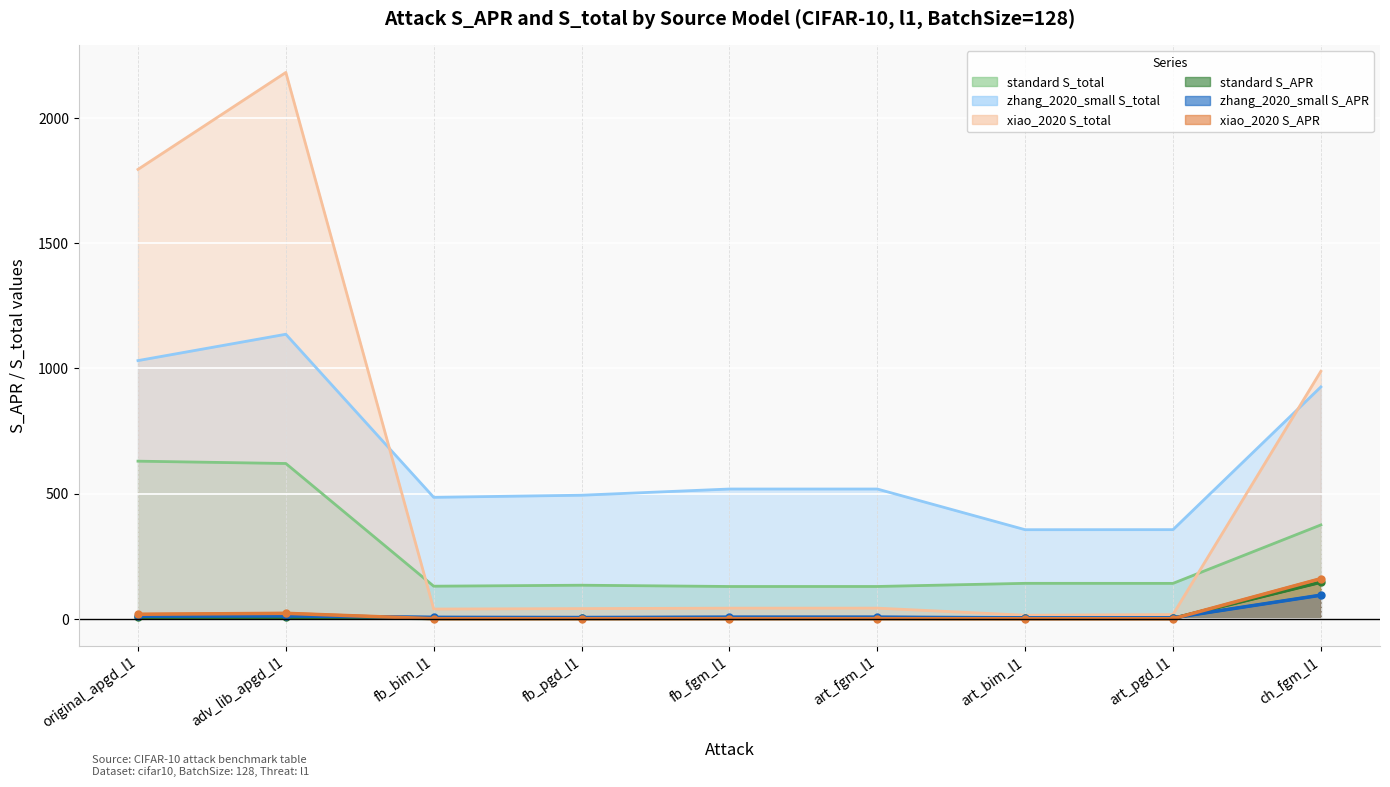

Between adv_lib_apgd_l1 and art_pgd_l1, which series saw the biggest shift?

xiao_2020 S_total